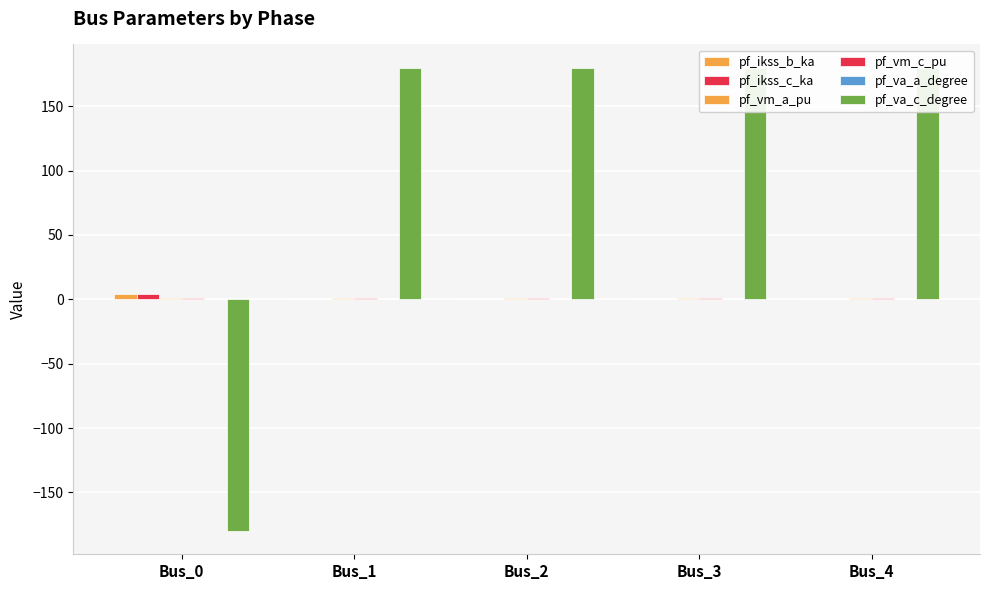

Which category has the lowest value in the pf_vm_a_pu series?

Bus_3